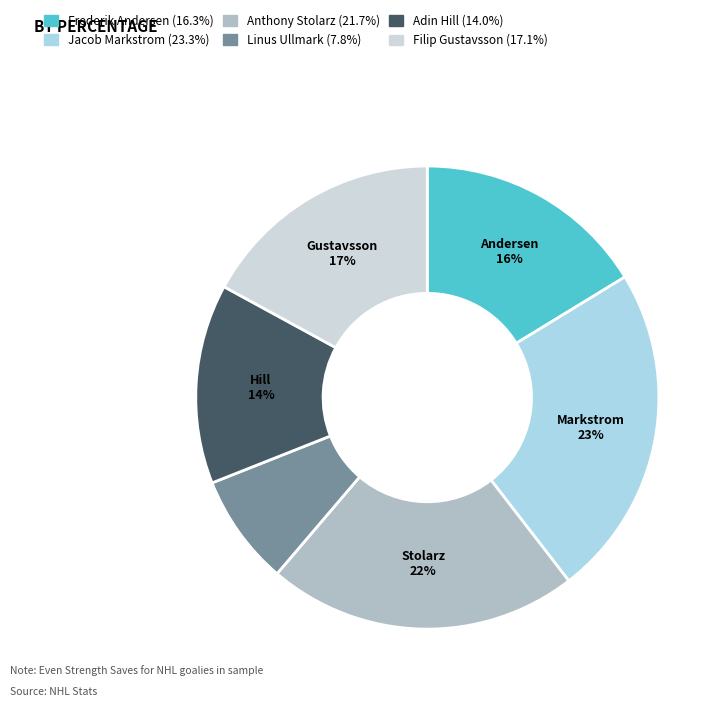

The Linus Ullmark slice represents 13% of the pie. True or false?

False